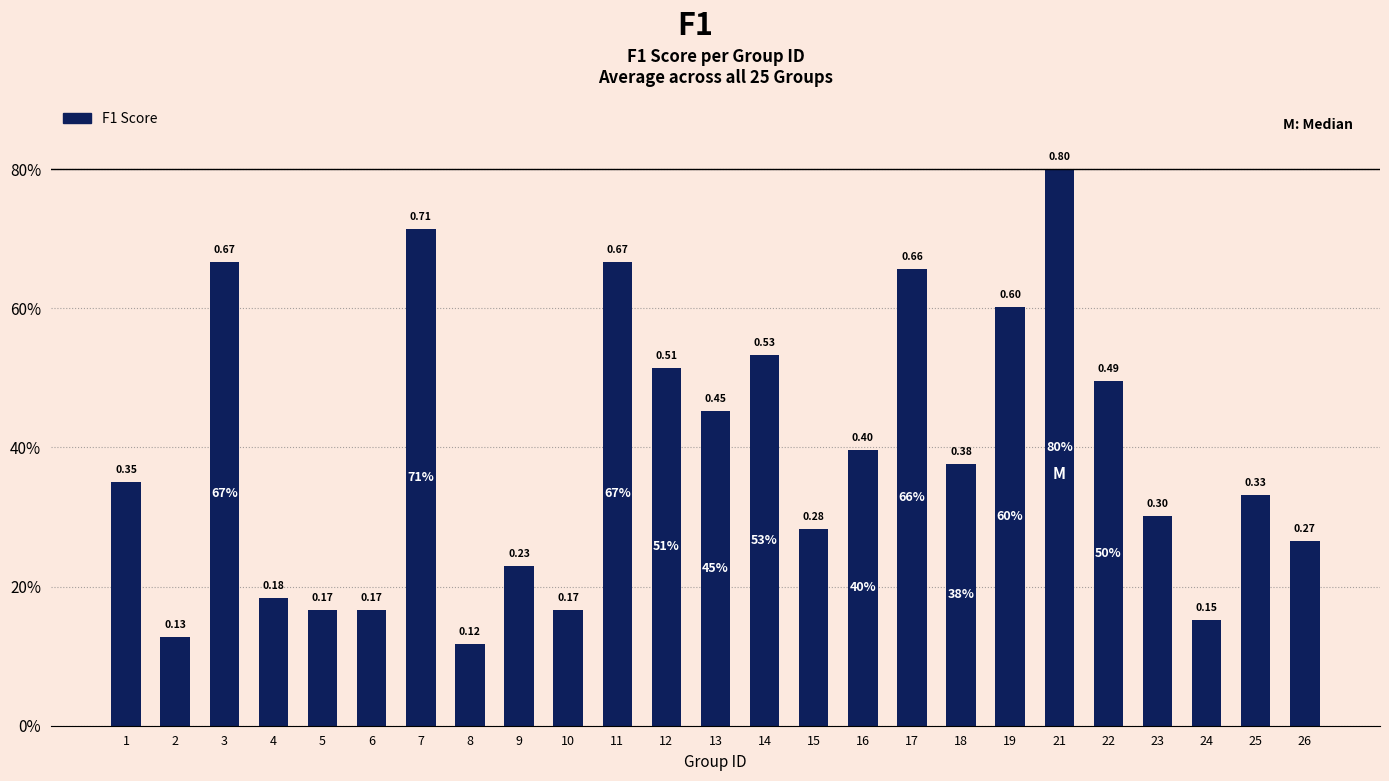

Rank the categories by value from lowest to highest.

8, 2, 24, 5, 6, 10, 4, 9, 26, 15, 23, 25, 1, 18, 16, 13, 22, 12, 14, 19, 17, 3, 11, 7, 21